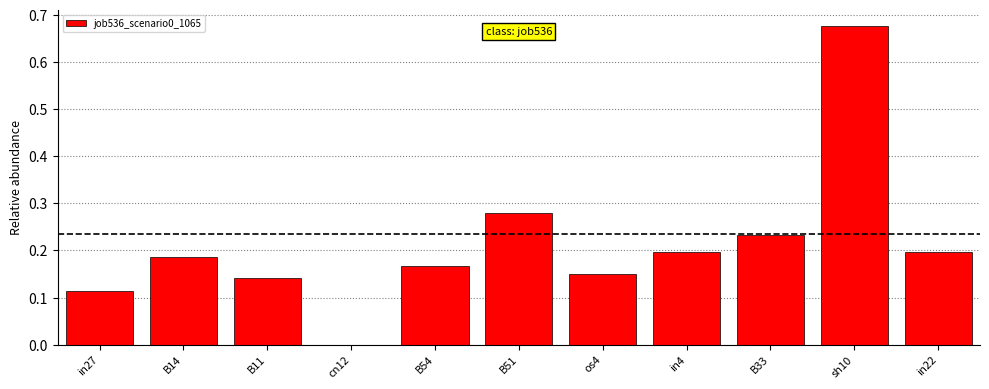

True or false: the data shows 0.3 at in22.

False